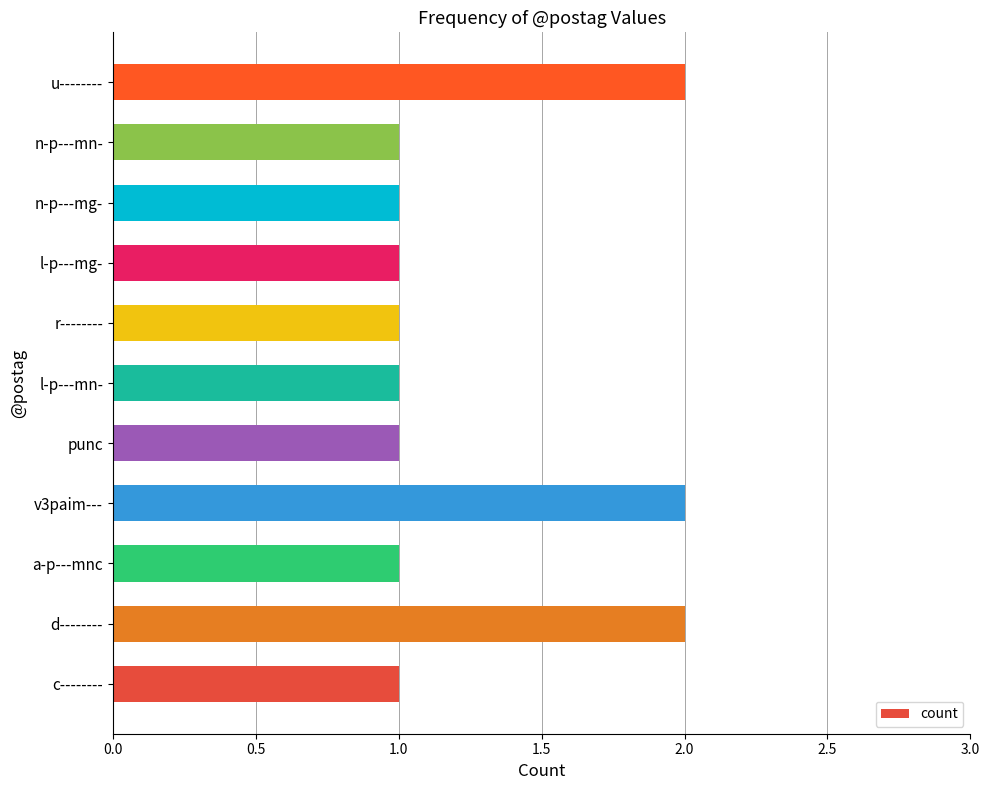

Reading top to bottom, list all the values displayed in this chart.

u--------=2	n-p---mn-=1	n-p---mg-=1	l-p---mg-=1	r--------=1	l-p---mn-=1	punc=1	v3paim---=2	a-p---mnc=1	d--------=2	c--------=1